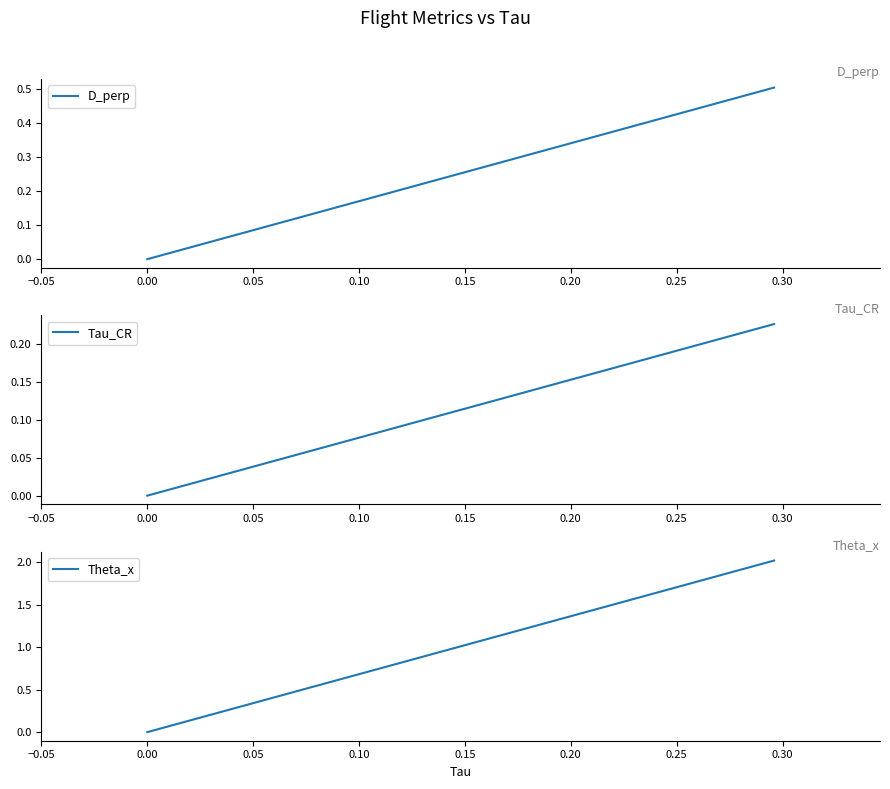

The value of D_perp at 0.00 is 0.0. True or false?

True